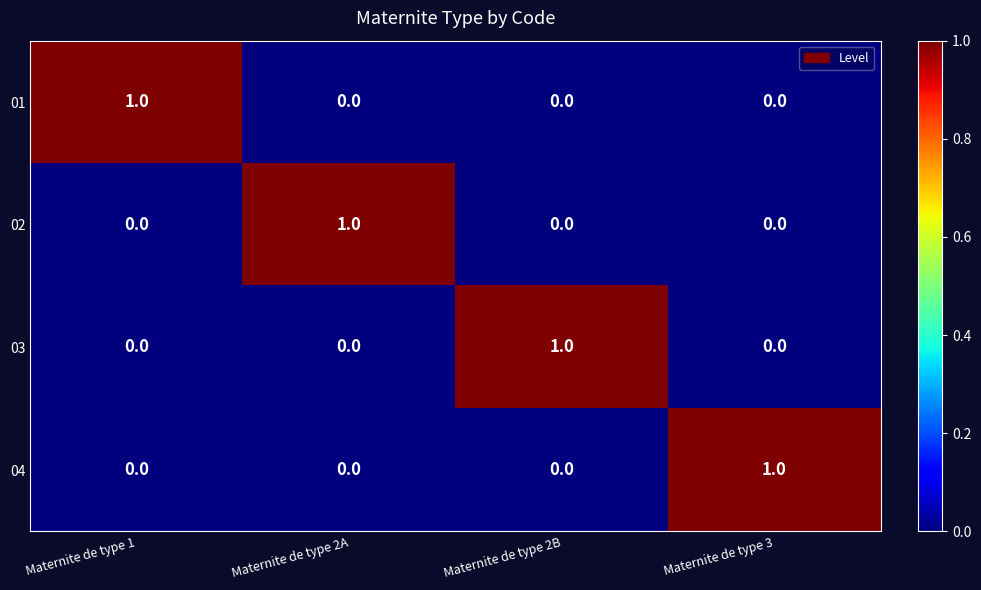

What is the total value across all series at Maternite de type 2A?

1